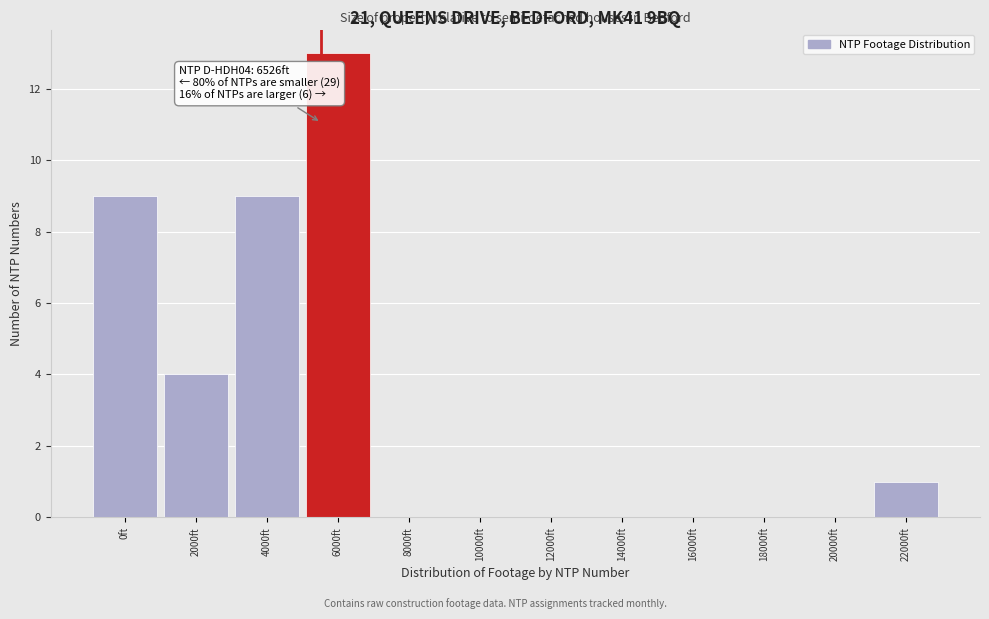

Reading left to right, transcribe all the data shown in this chart.

0ft=9	2000ft=4	4000ft=9	6000ft=13	8000ft=0	10000ft=0	12000ft=0	14000ft=0	16000ft=0	18000ft=0	20000ft=0	22000ft=1